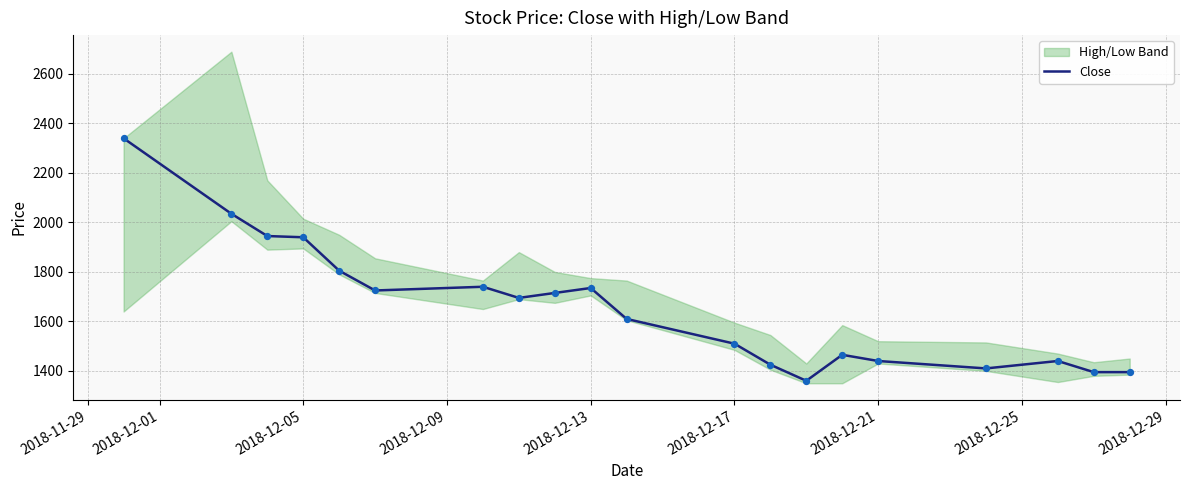

What is the lowest value of the Close series?

1360